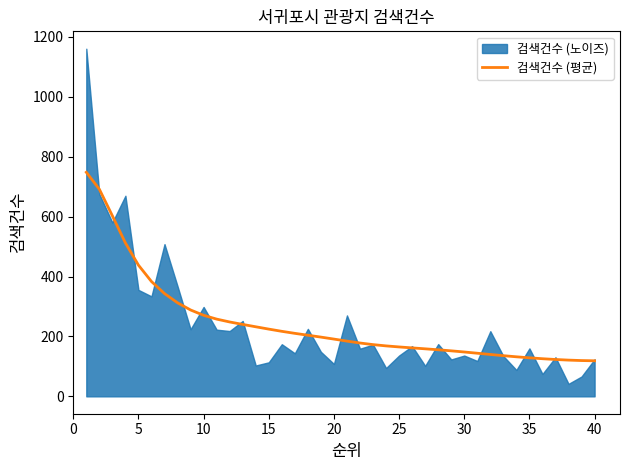

The chart shows a value of 219.2 at 33. True or false?

False